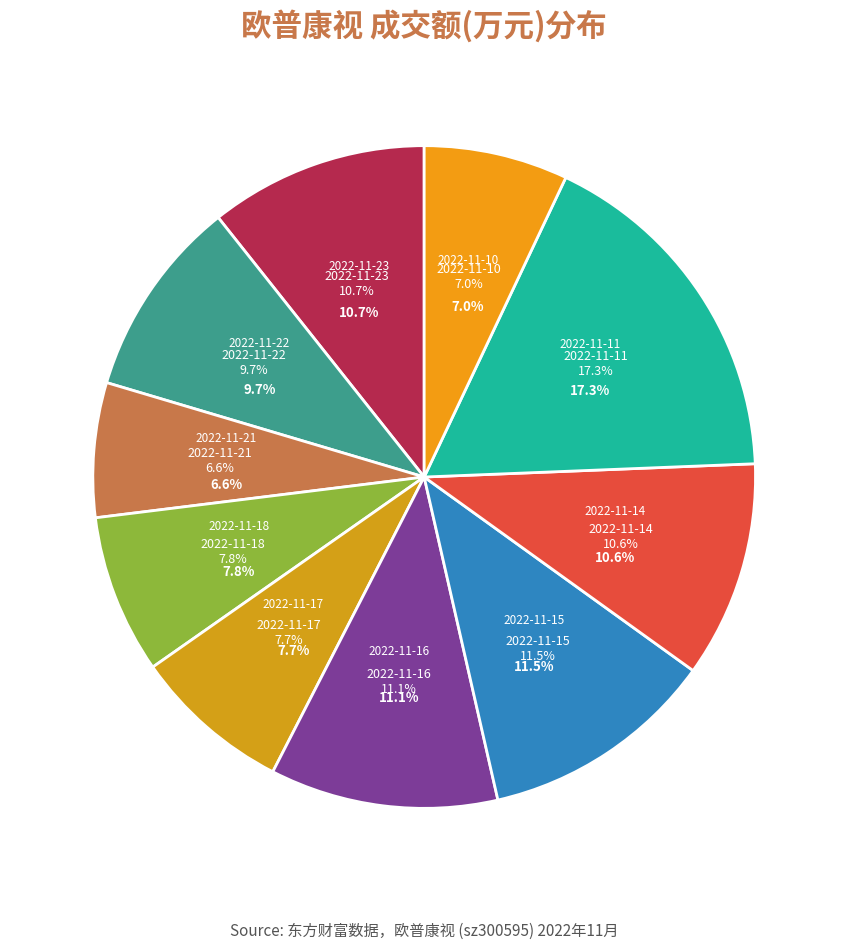

Does any single category account for the majority?

No